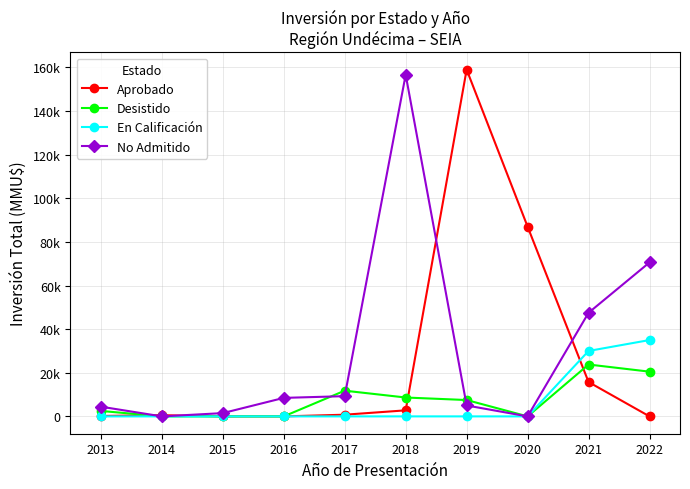

List the labels in order of Desistido value, largest first.

2021, 2022, 2017, 2018, 2019, 2013, 2014, 2015, 2016, 2020